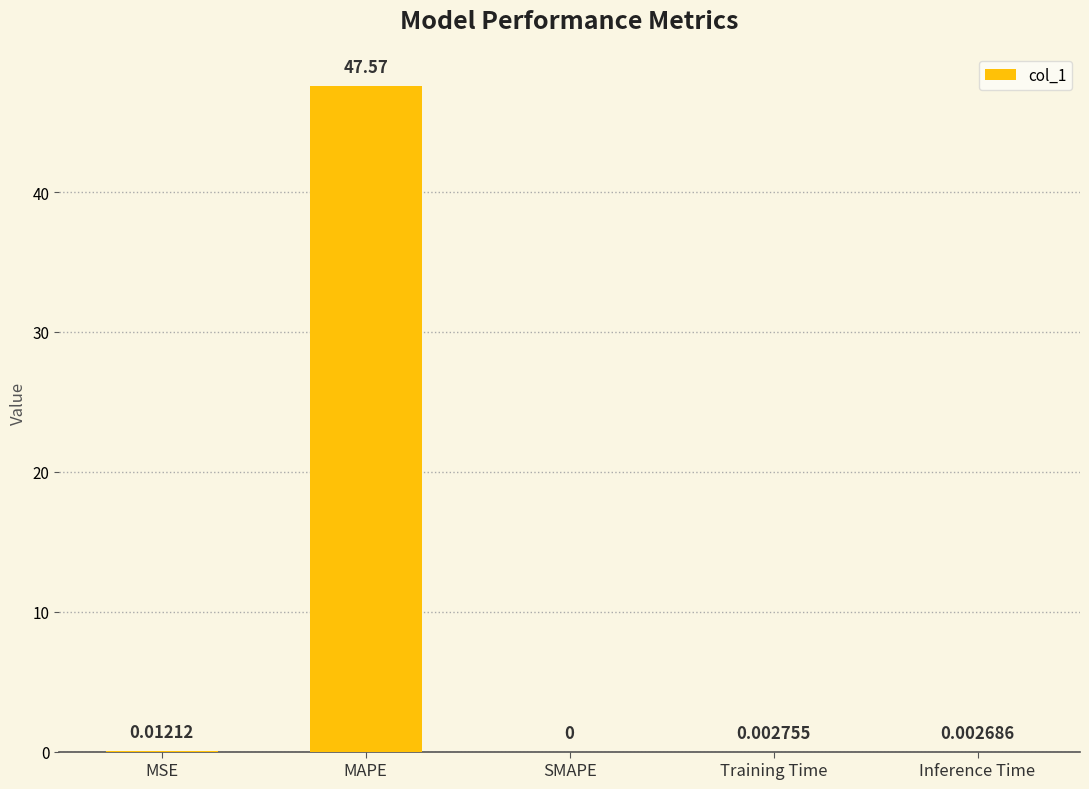

How many positive values are there?

4